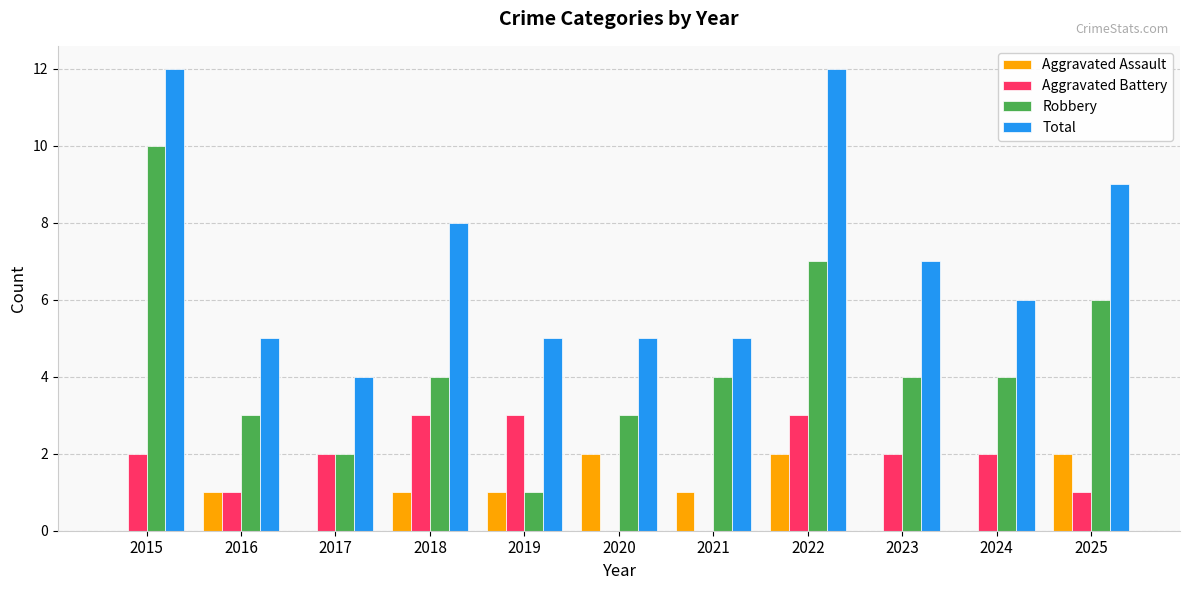

True or false: Aggravated Assault has a value of 1 at 2024.

False